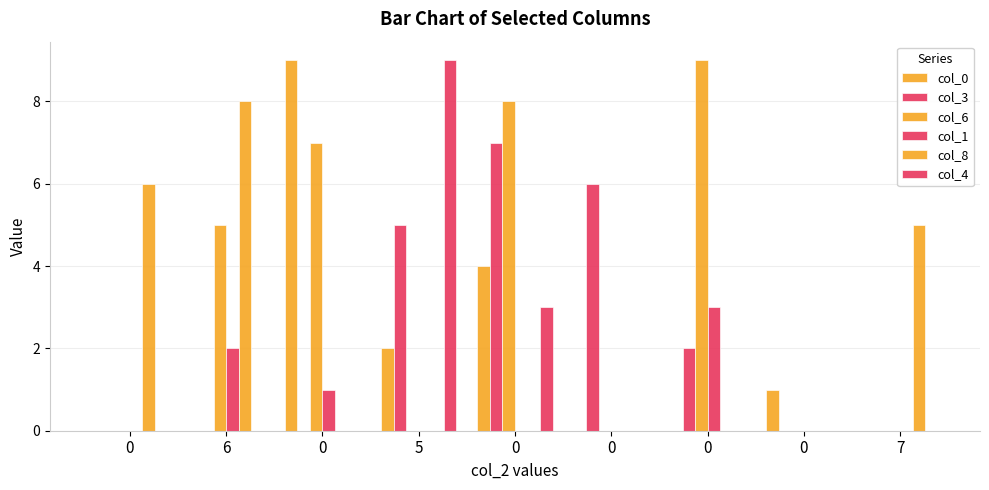

How many series are shown in this chart?

6